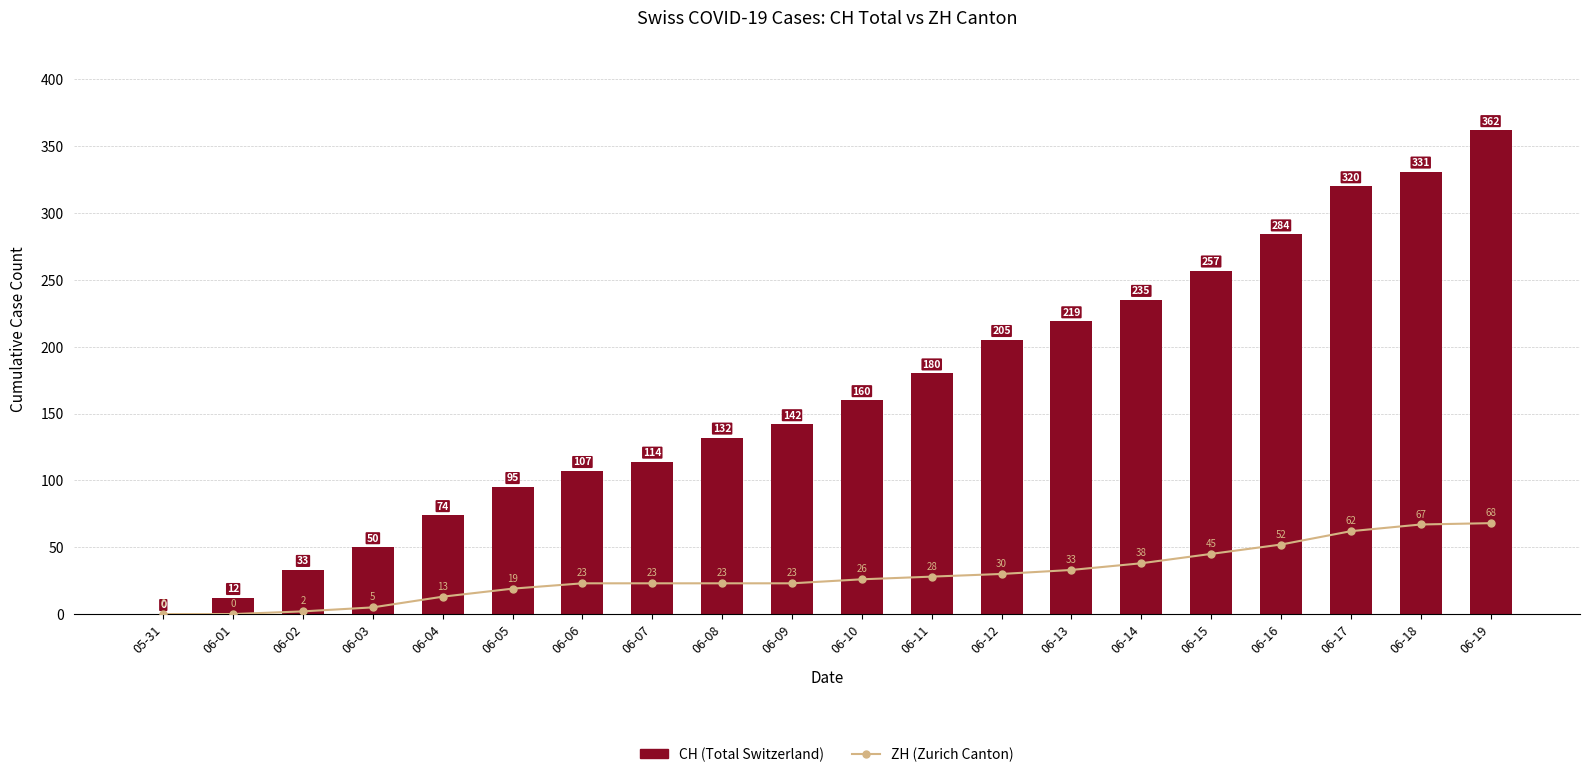

Which has a higher value, 06-07 or 06-03?

06-07